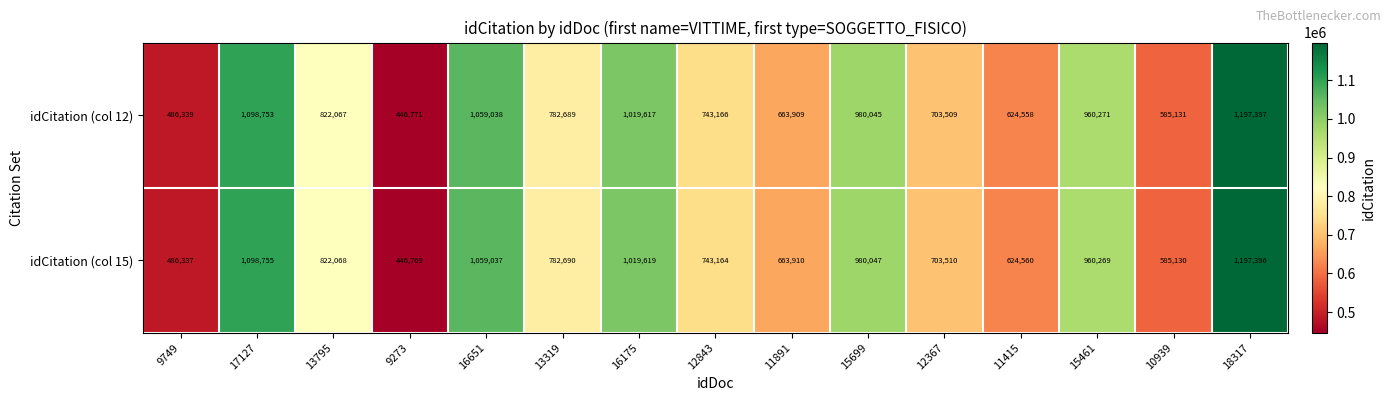

What is the greatest value displayed?

1197397